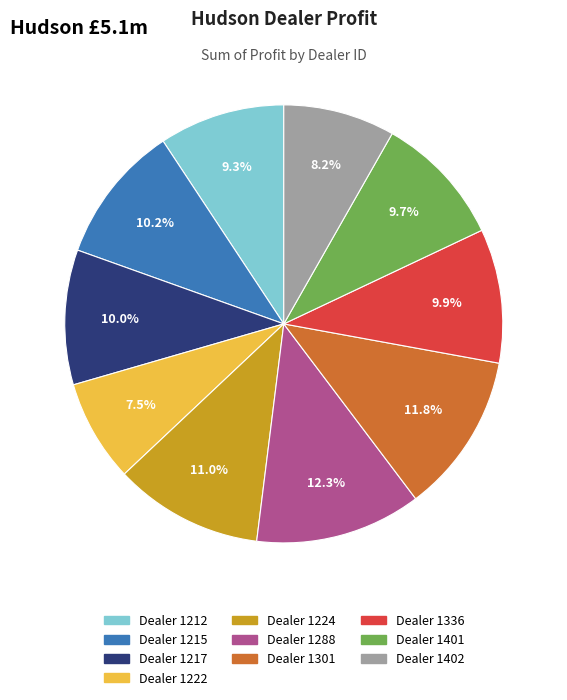

Is there any slice that represents more than half of the pie?

No